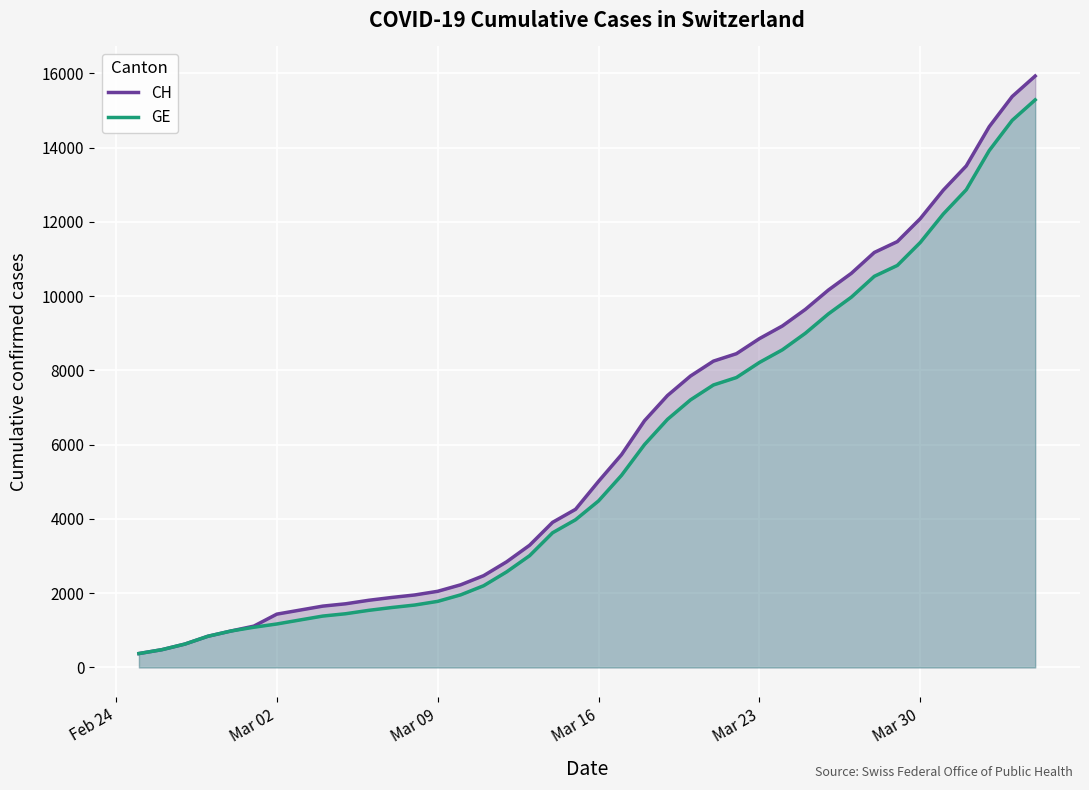

Count the number of data series in this chart.

2